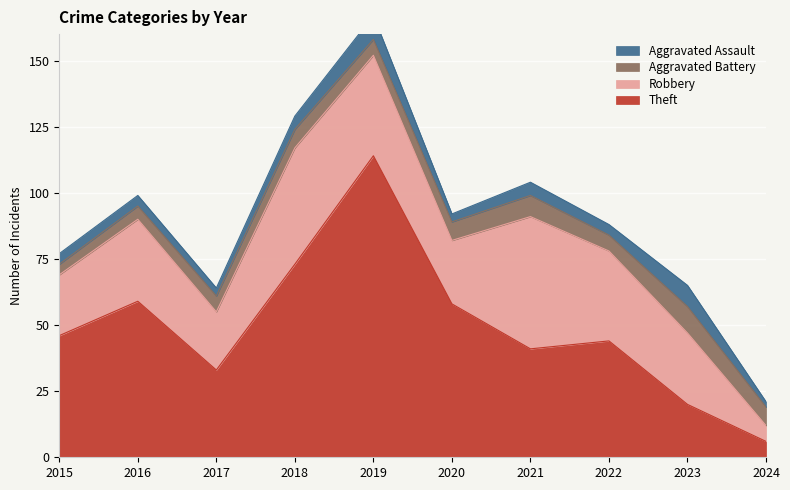

Which series has the widest spread of values?

Theft